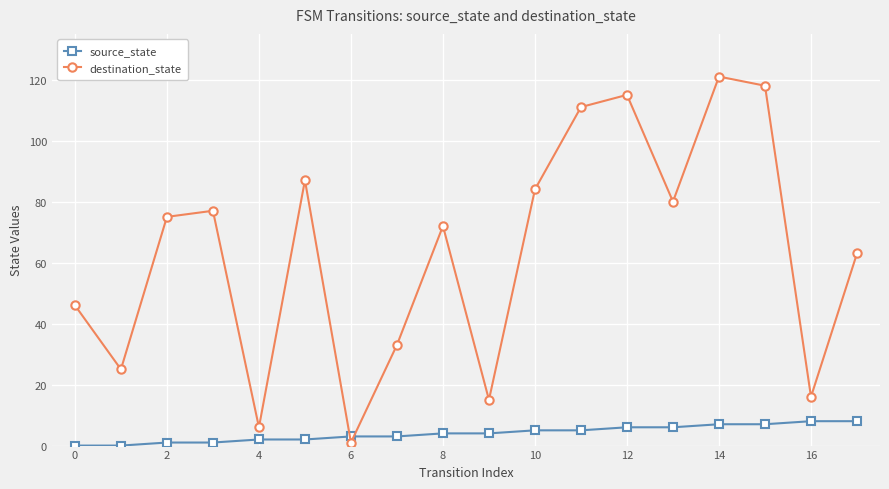

What is the sum of all destination_state values?

1145